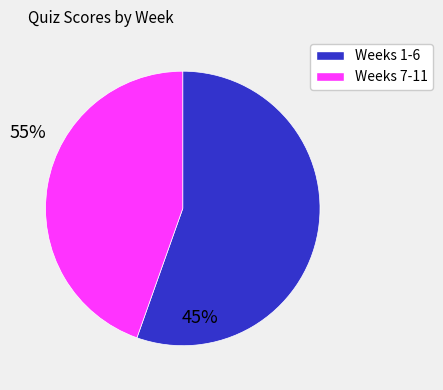

Is there a majority slice in this chart?

Yes